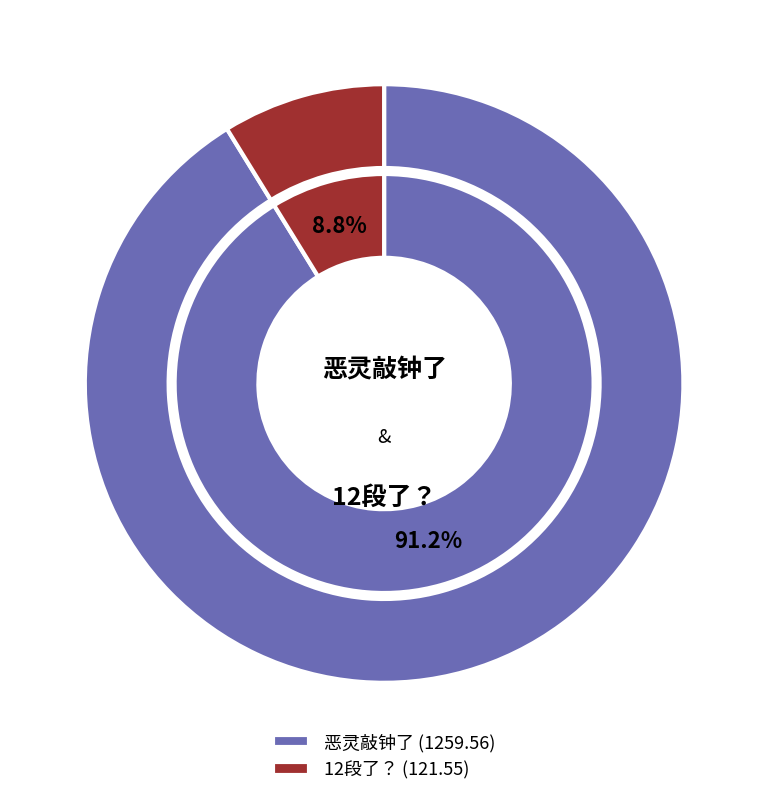

To the nearest percent, what percentage of the pie is 12段了？?

9%